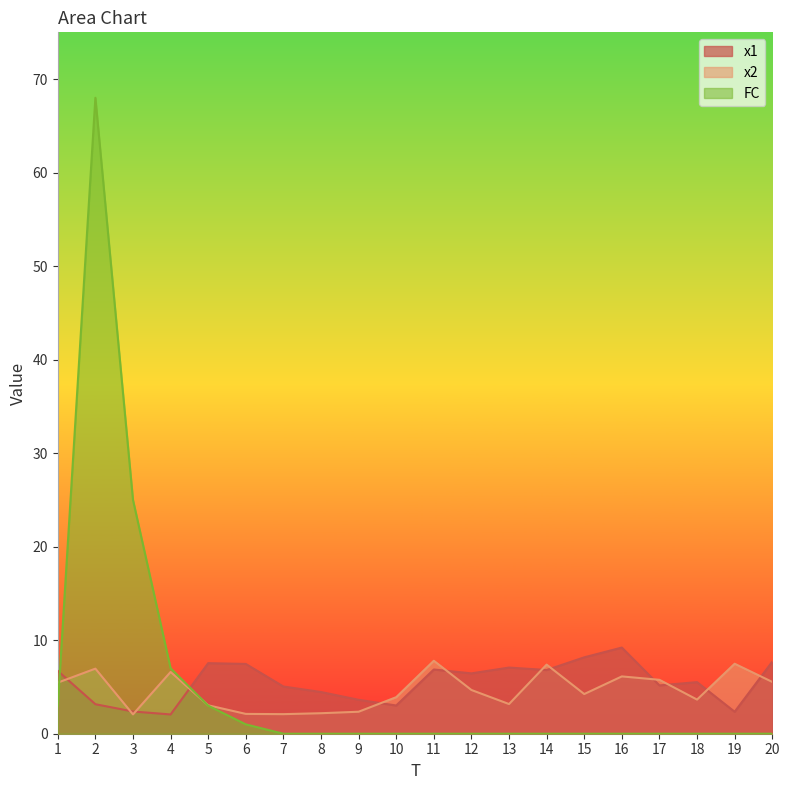

Which has a higher value, 4 or 11?

11